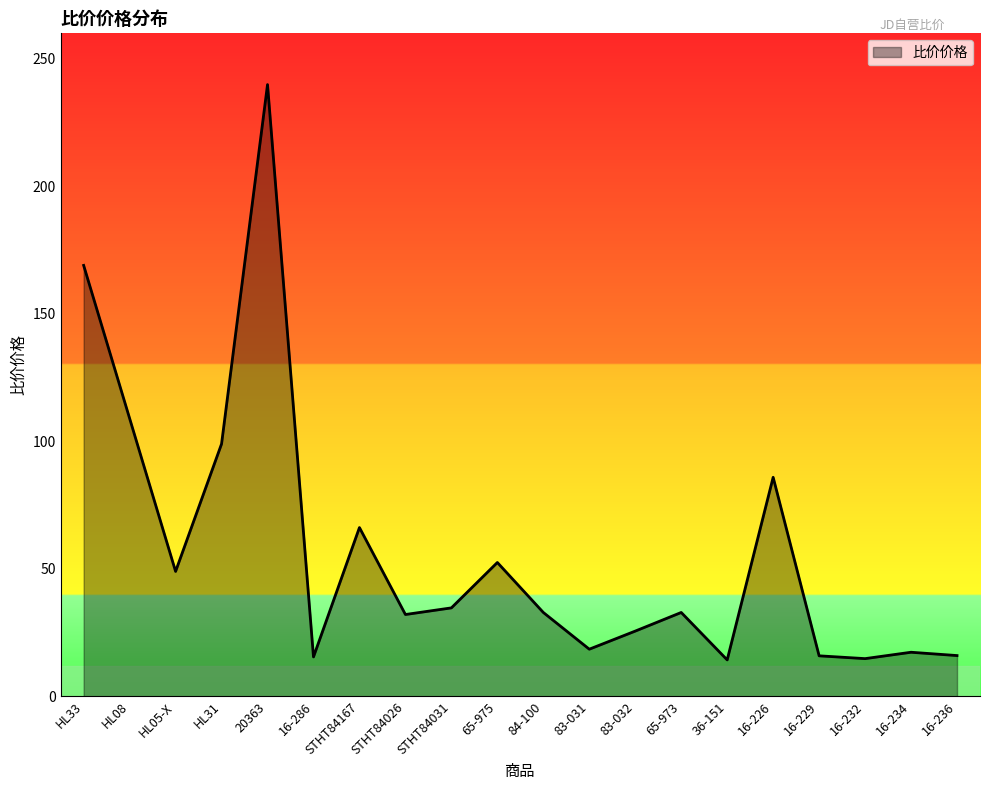

Where is the data nearest to the value 127?

HL08